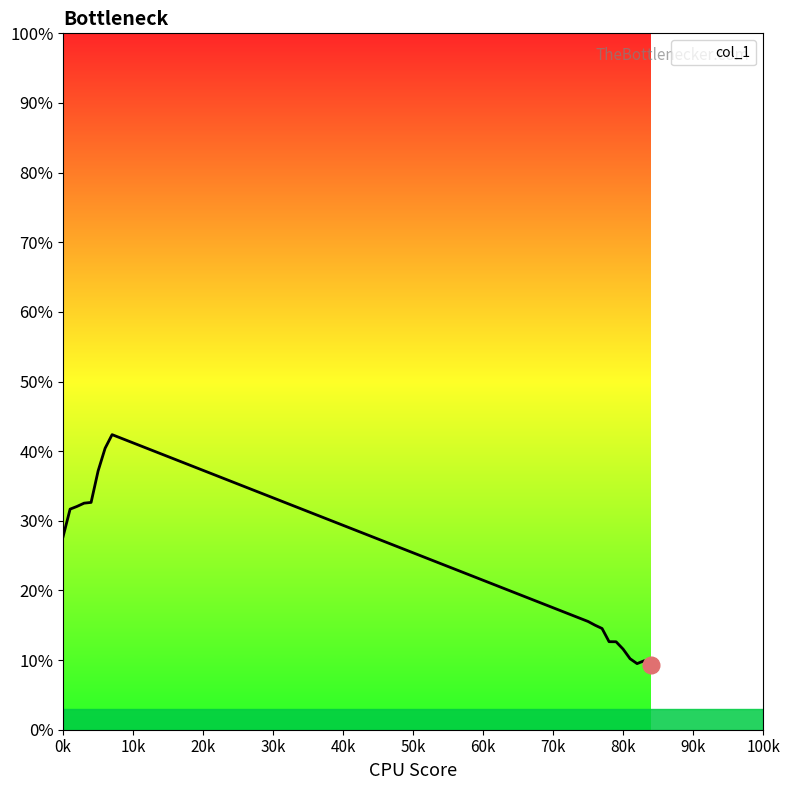

Does the chart display data point markers on the line(s)?

No